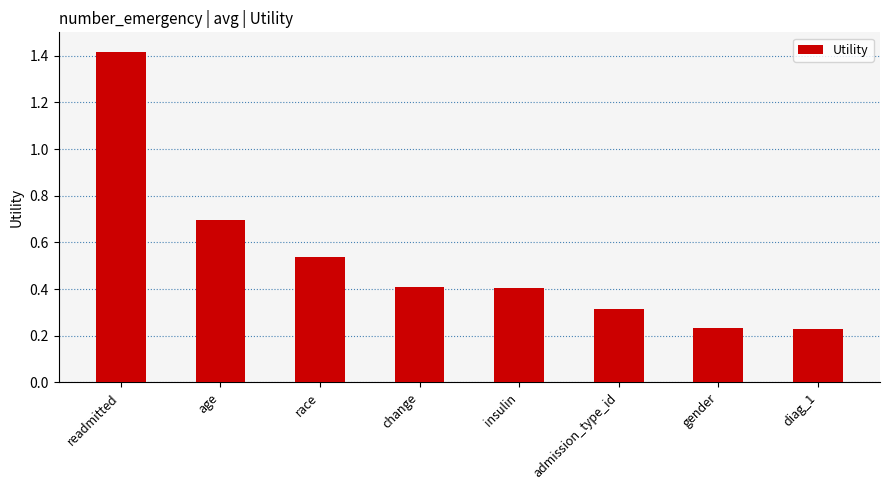

Read the value at change.

0.4